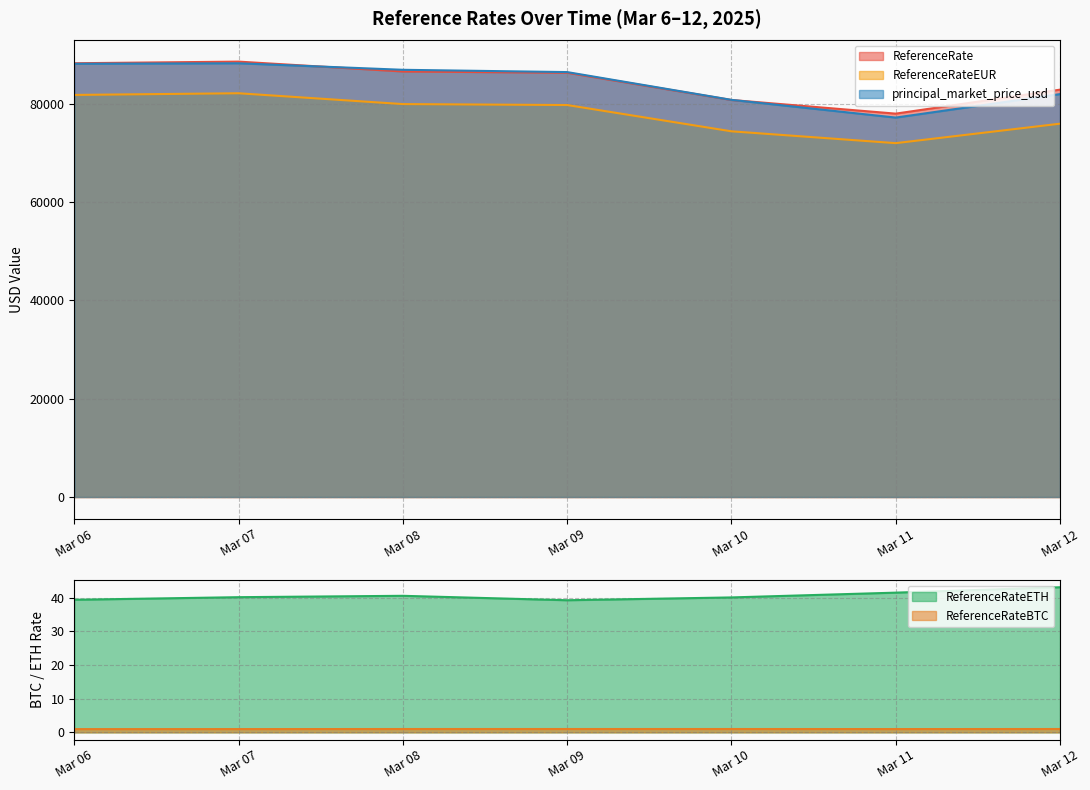

What is the value of the ReferenceRate point at the 2nd from the left?

88515.1